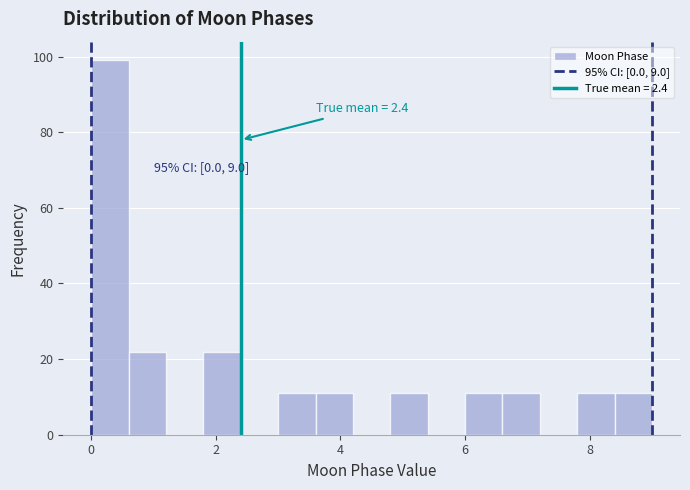

Around what value on the x-axis is the tallest bar? Give the approximate position of its centre, as read against the axis.

0.4